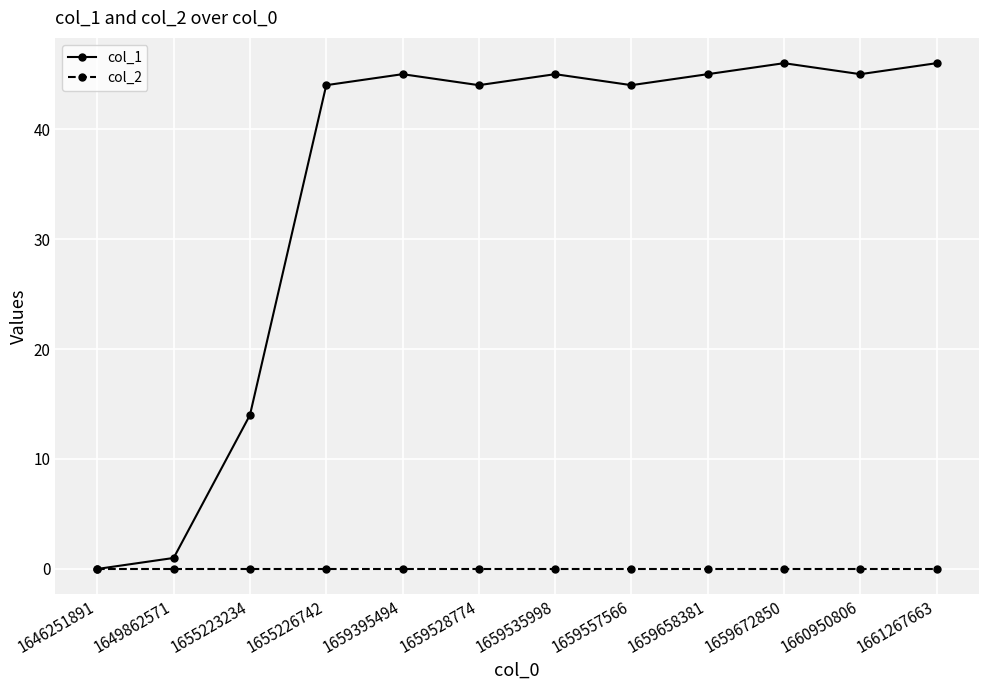

Reading right to left, extract all data points from this chart.

col_1: 1661267663=46	1660950806=45	1659672850=46	1659658381=45	1659557566=44	1659535998=45	1659528774=44	1659395494=45	1655226742=44	1655223234=14	1649862571=1	1646251891=0
col_2: 1661267663=0	1660950806=0	1659672850=0	1659658381=0	1659557566=0	1659535998=0	1659528774=0	1659395494=0	1655226742=0	1655223234=0	1649862571=0	1646251891=0